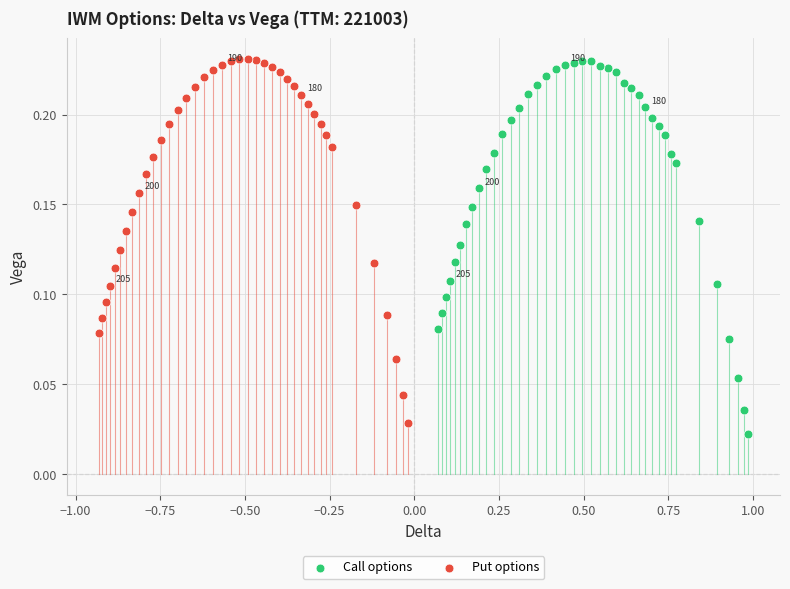

Which series has the largest Y range (max minus min)?

Call options